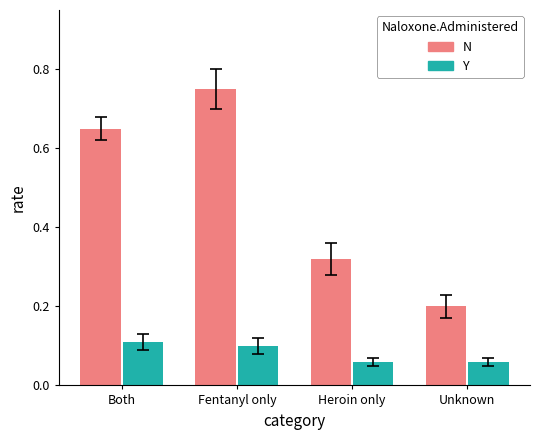

True or false: Y has a value of 0.1 at Fentanyl only.

True